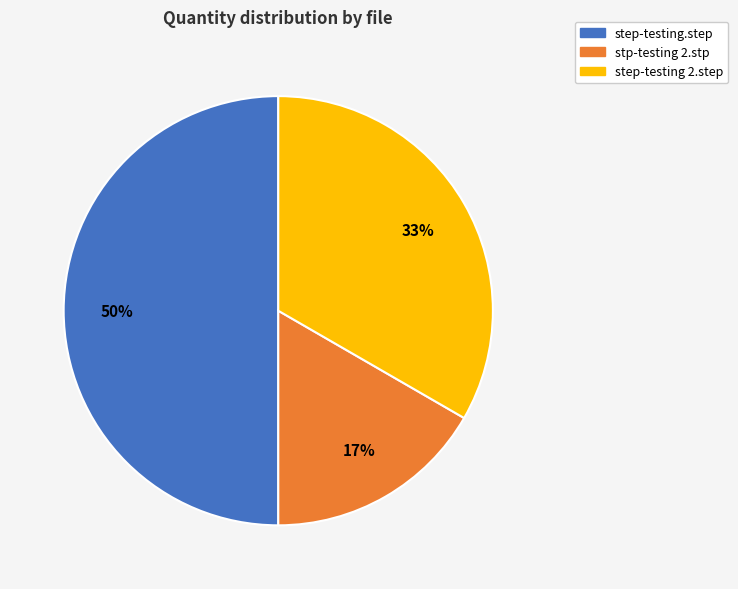

The stp-testing 2.stp slice represents 17% of the pie. True or false?

True